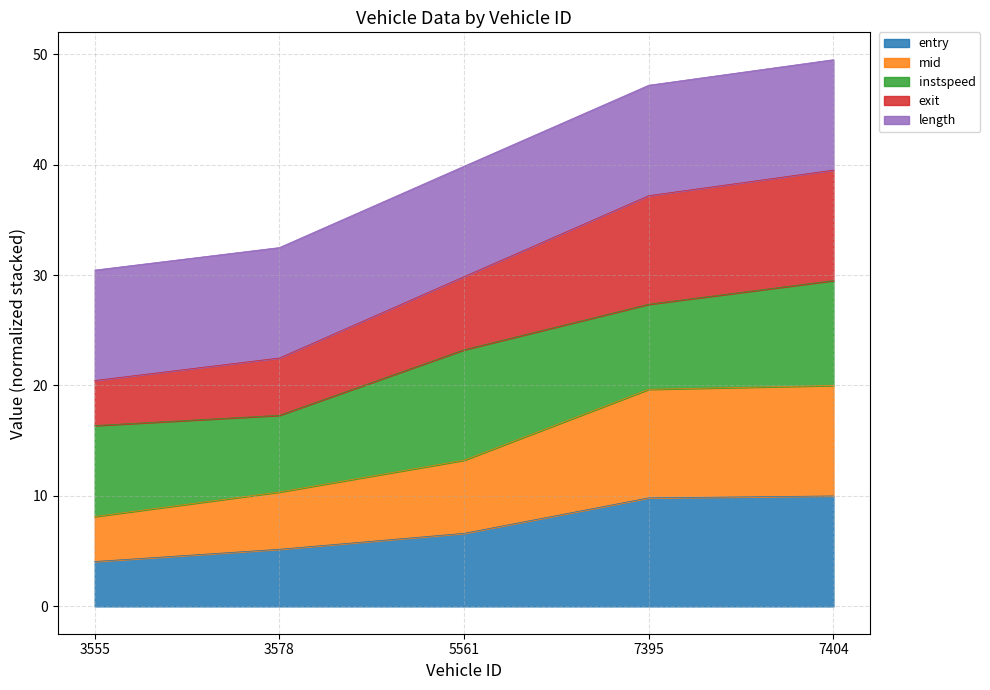

What is the sum of the entry values at 5561 and 3555?

10.7